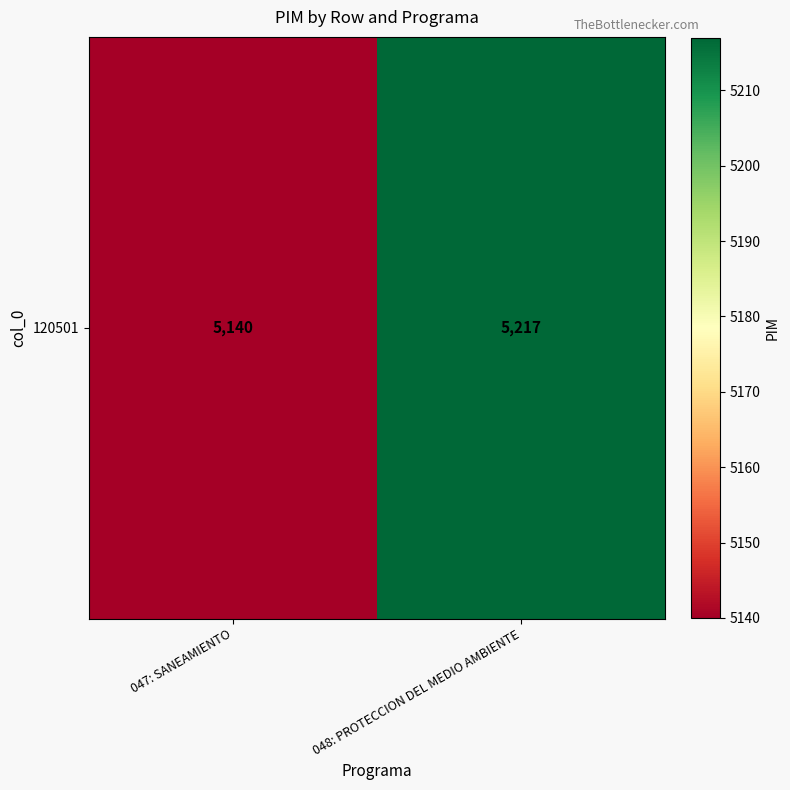

Count the values in the range 5140 to 5217.

2